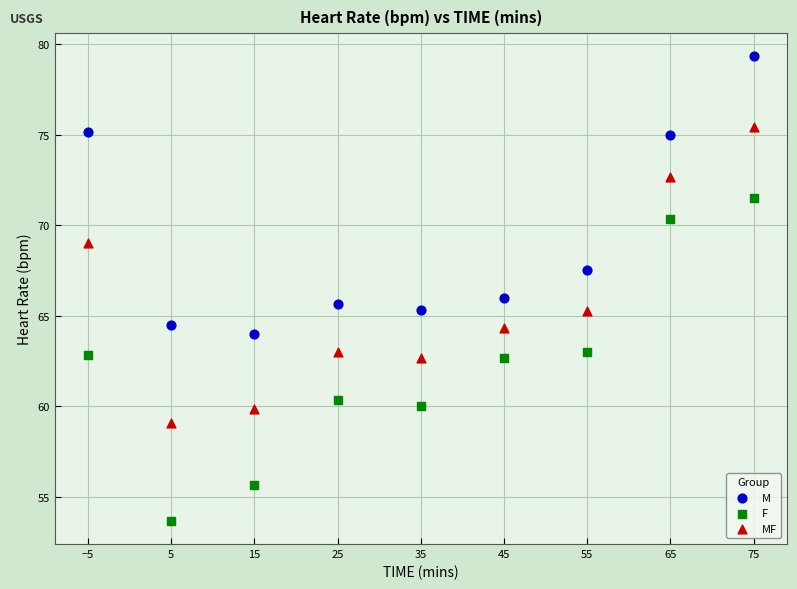

Which series reaches the maximum Y coordinate?

M